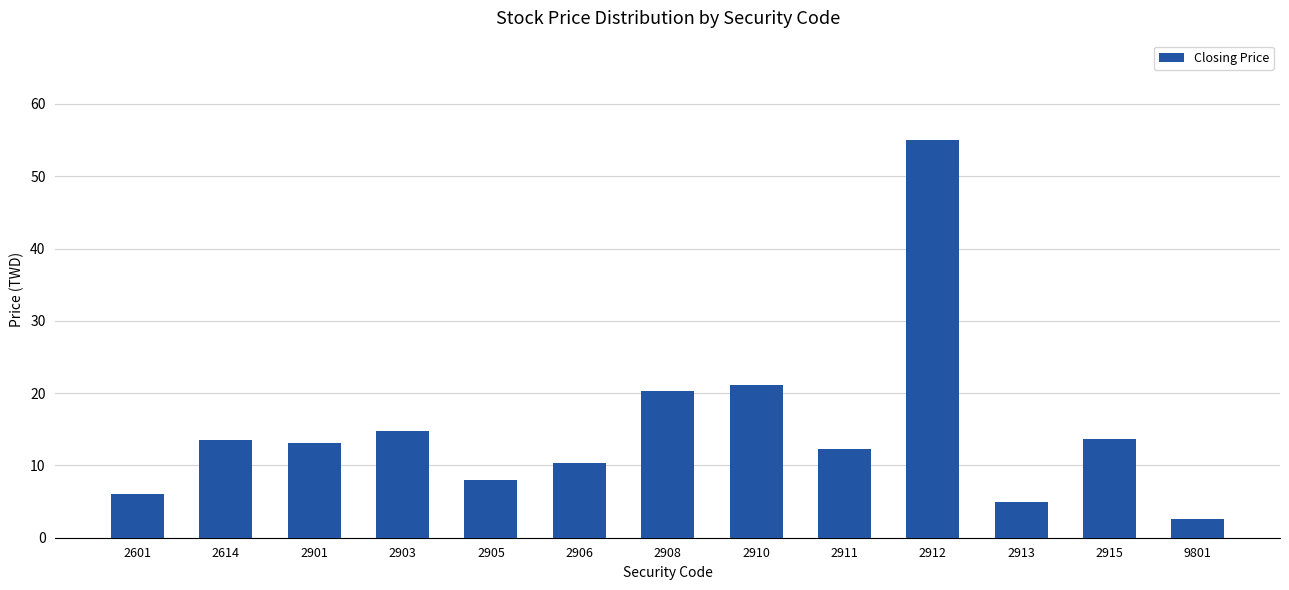

How many data points are above 13?

7